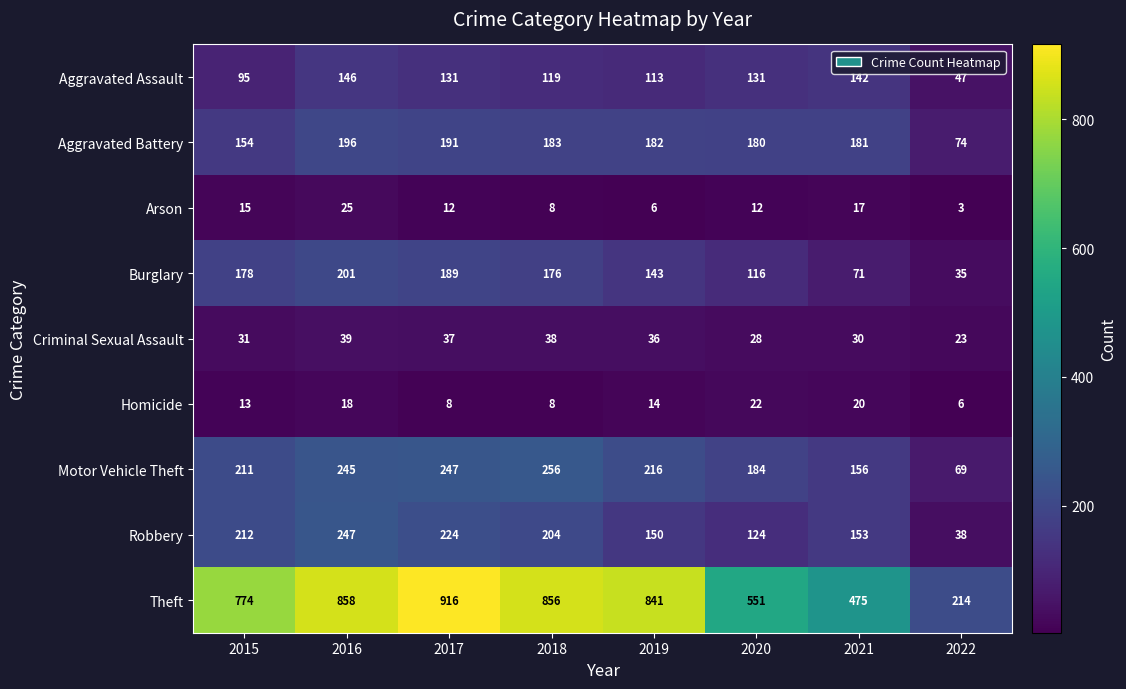

Where does the Motor Vehicle Theft series first go above 216?

2016